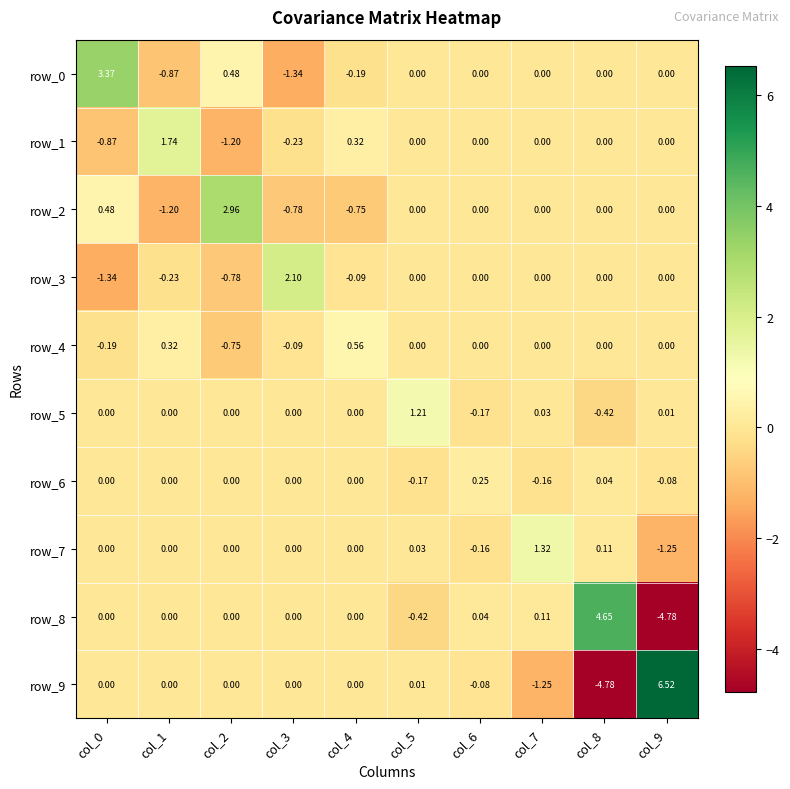

What is the difference between the highest and lowest values at col_3?

3.4